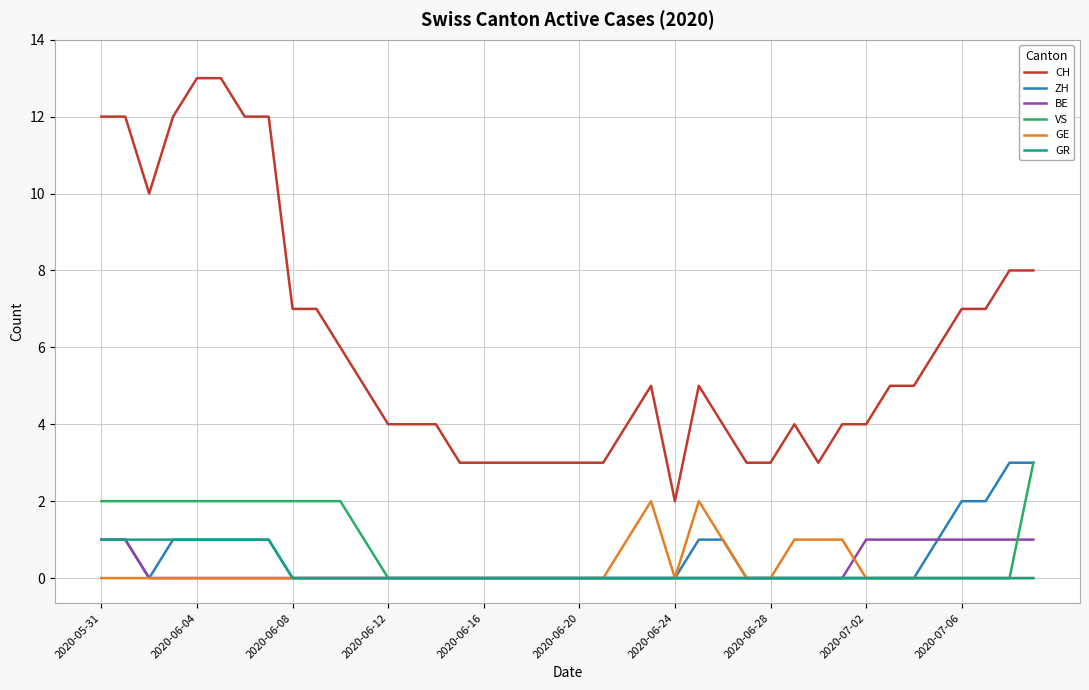

Reading right to left, what are all the values shown in this chart?

CH: 8	8	7	7	6	5	5	4	4	3	4	3	3	4	5	2	5	4	3	3	3	3	3	3	3	4	4	4	5	6	7	7	12	12	13	13	12	10	12	12
ZH: 3	3	2	2	1	0	0	0	0	0	0	0	0	1	1	0	0	0	0	0	0	0	0	0	0	0	0	0	0	0	0	0	1	1	1	1	1	0	1	1
BE: 1	1	1	1	1	1	1	1	0	0	0	0	0	0	0	0	0	0	0	0	0	0	0	0	0	0	0	0	0	0	0	0	0	0	0	0	0	0	1	1
VS: 3	0	0	0	0	0	0	0	0	0	0	0	0	0	0	0	0	0	0	0	0	0	0	0	0	0	0	0	1	2	2	2	2	2	2	2	2	2	2	2
GE: 0	0	0	0	0	0	0	0	1	1	1	0	0	1	2	0	2	1	0	0	0	0	0	0	0	0	0	0	0	0	0	0	0	0	0	0	0	0	0	0
GR: 0	0	0	0	0	0	0	0	0	0	0	0	0	0	0	0	0	0	0	0	0	0	0	0	0	0	0	0	0	0	0	0	1	1	1	1	1	1	1	1